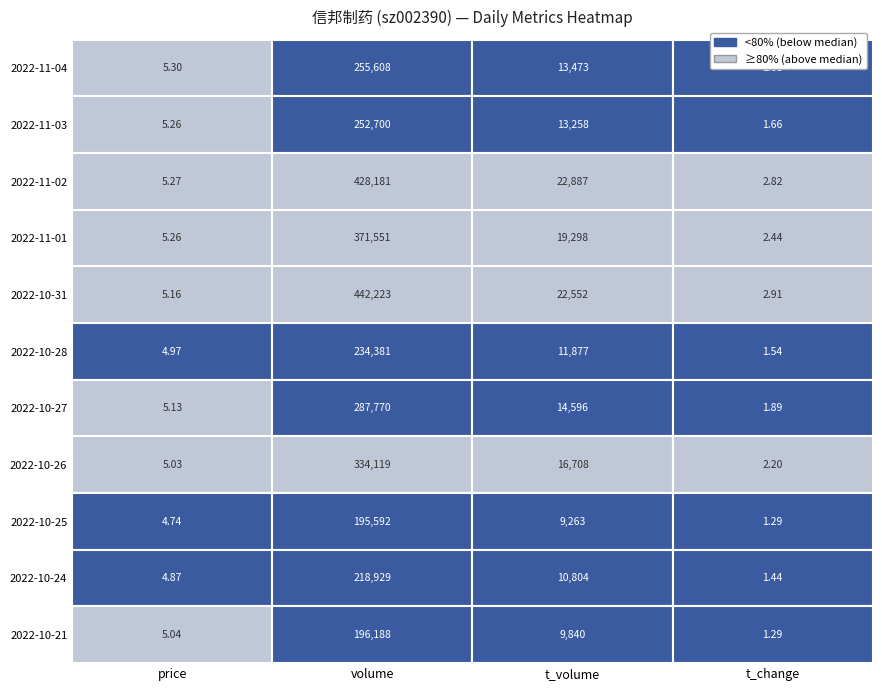

The value of 2022-10-26 at 3 is 0.8. True or false?

False